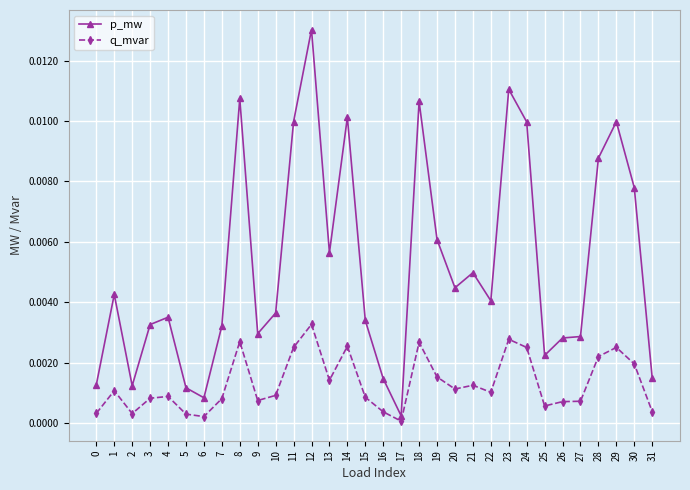

Rank the series by their average value, from highest to lowest.

p_mw, q_mvar